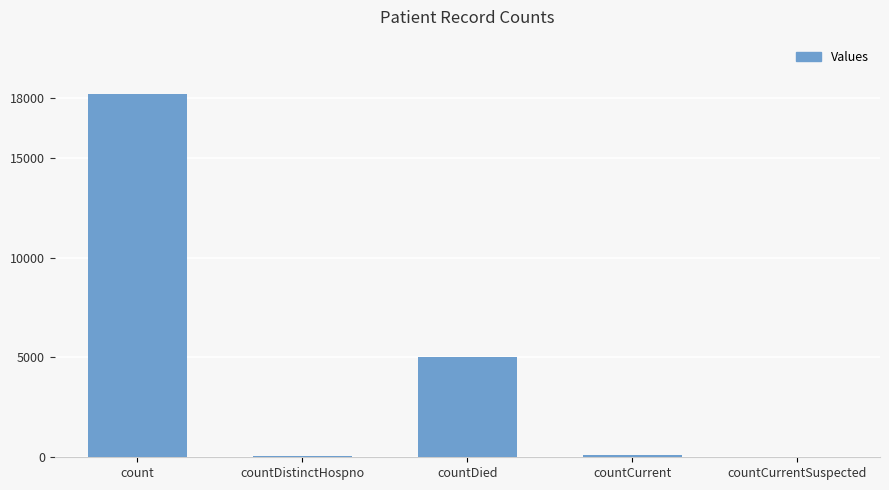

What is the maximum value shown in the chart?

18197